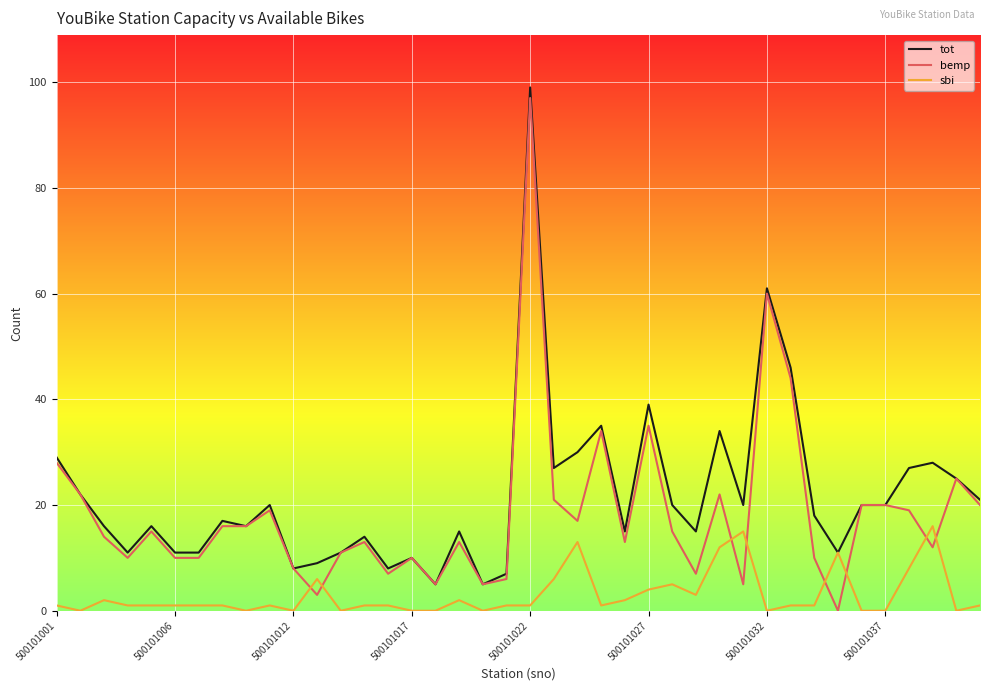

What is the minimum value for tot?

5